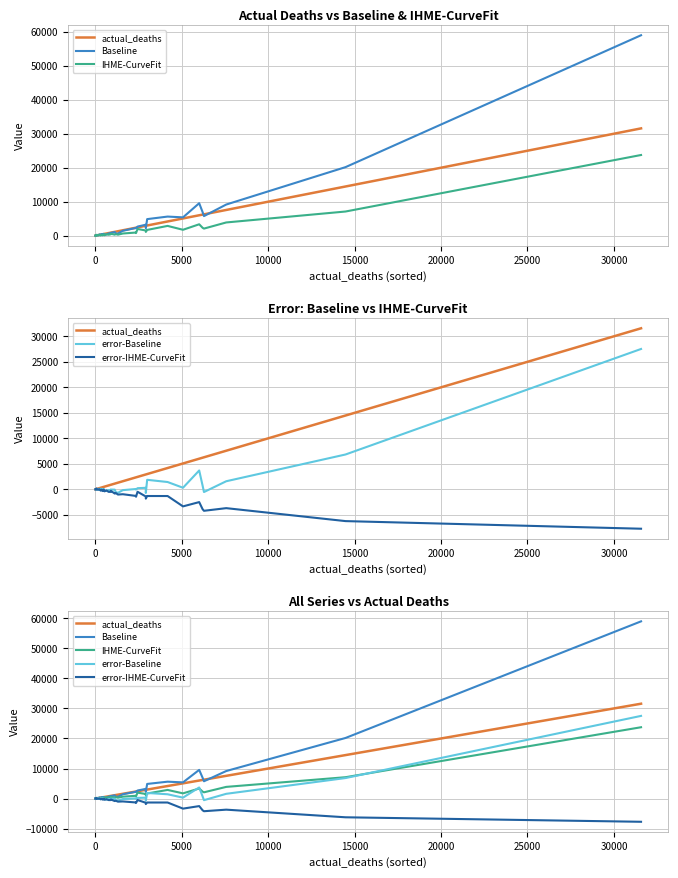

True or false: actual_deaths and IHME-CurveFit intersect in this chart.

True